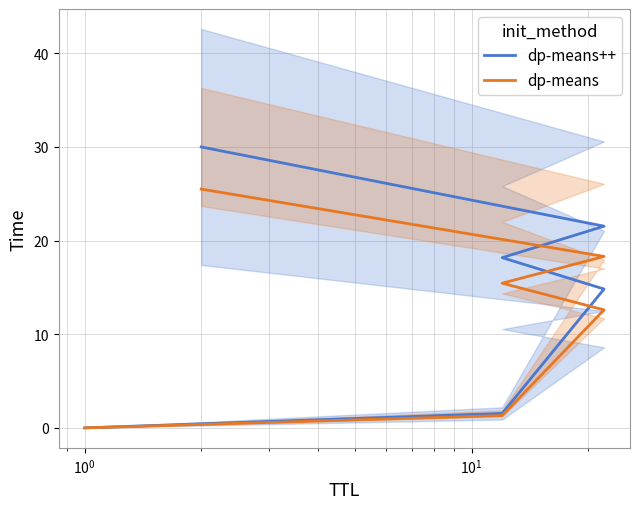

What is the average value of the dp-means series?

12.2